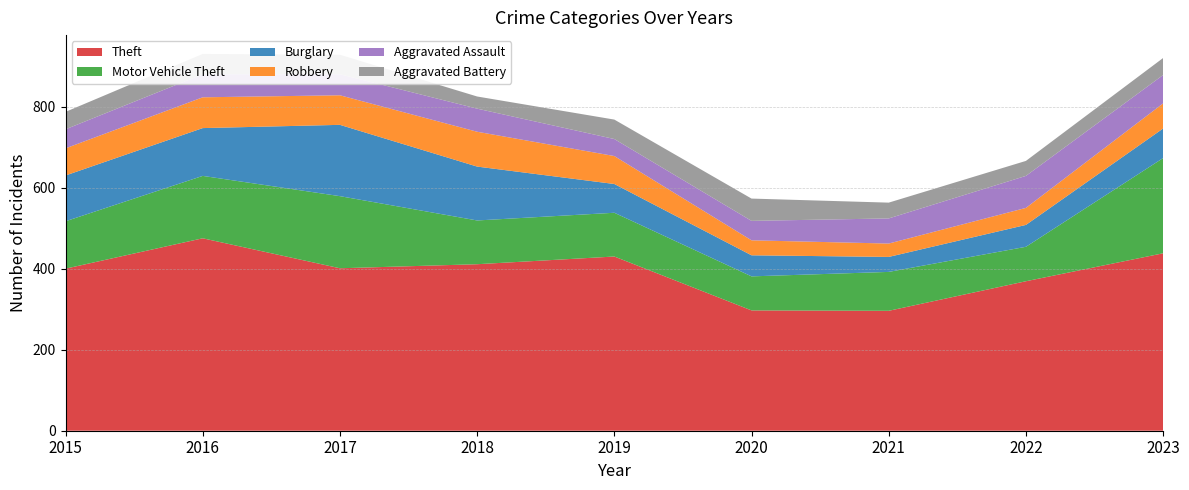

Reading left to right, what are all the values shown in this chart?

Theft: 400	475	401	411	430	297	296	369	438
Motor Vehicle Theft: 117	154	178	108	108	84	96	85	235
Burglary: 113	118	176	133	71	52	37	54	73
Robbery: 67	76	73	86	69	37	33	42	62
Aggravated Assault: 47	57	52	57	42	48	62	79	70
Aggravated Battery: 43	50	48	30	48	55	39	37	42